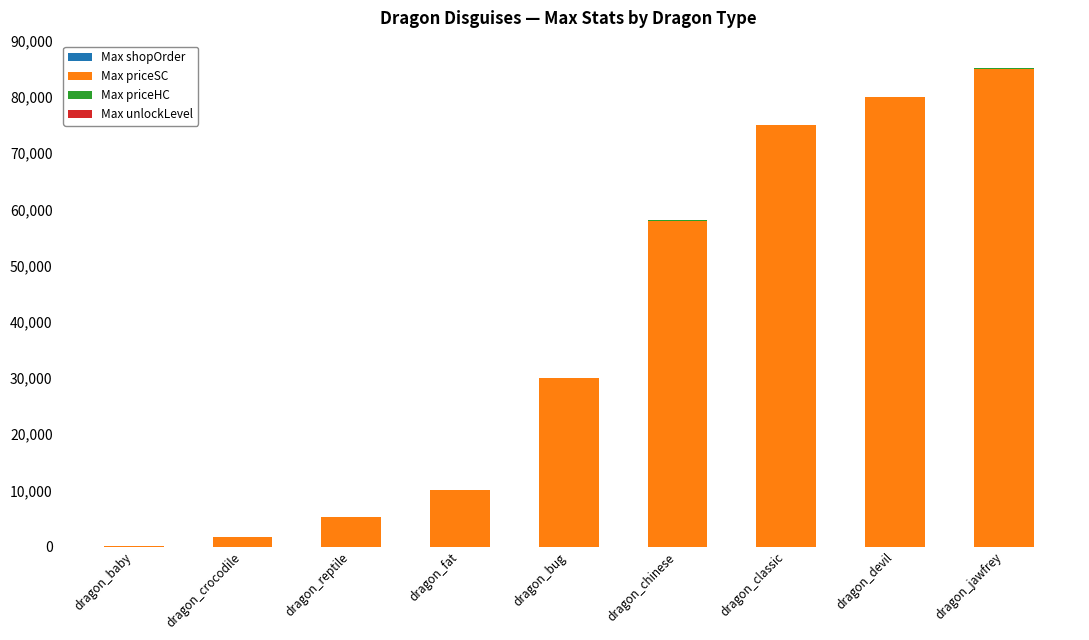

How many data points does each series have?

9